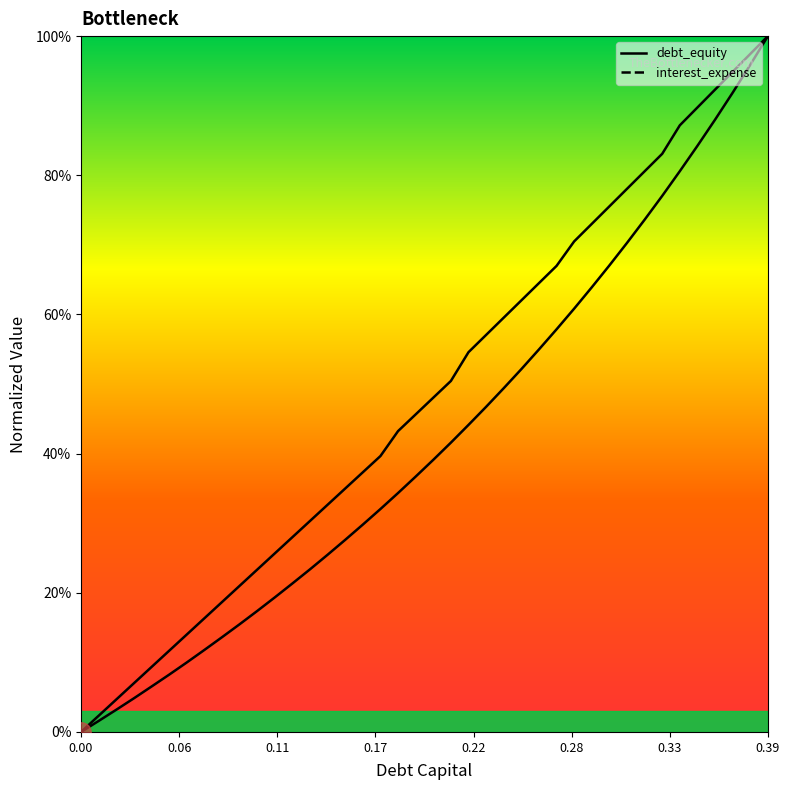

At how many categories does at least one series exceed 0?

39